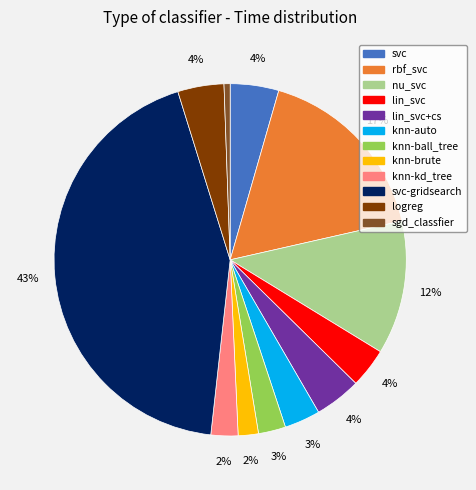

To the nearest percent, what is the average slice percentage?

8%